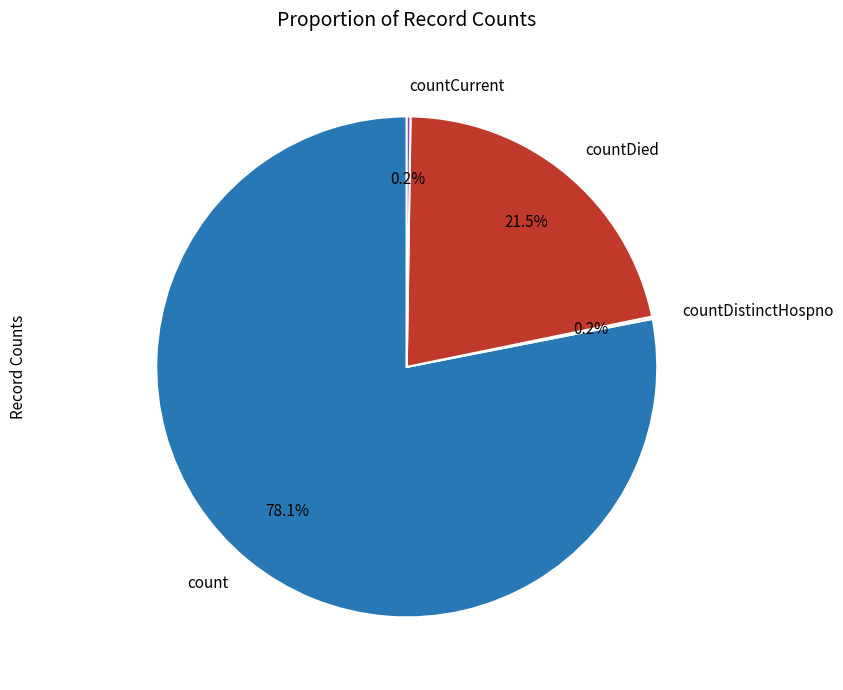

What is the ratio of the value at count to the value at countDied?

3.6